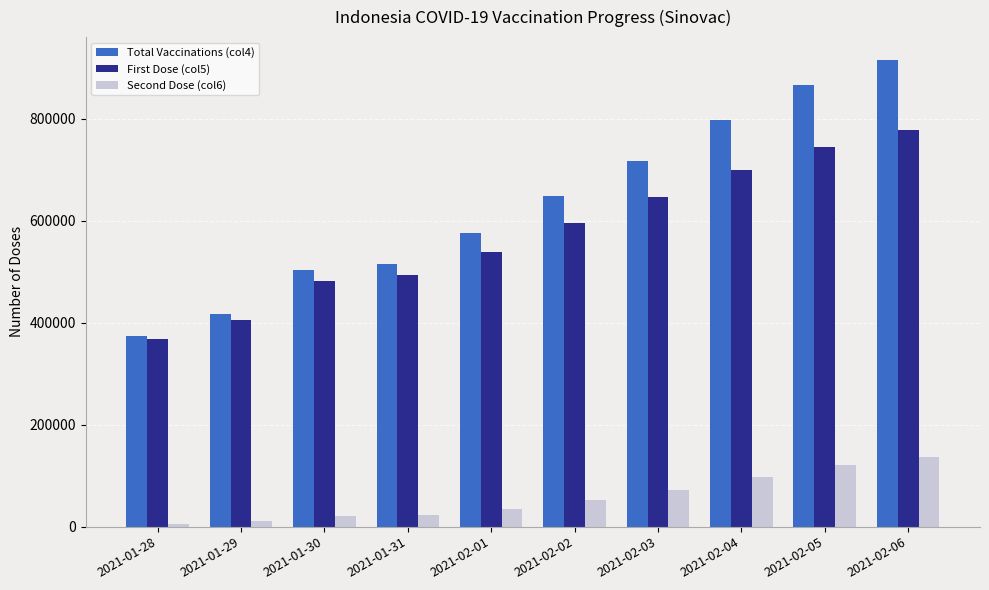

How many values in the First Dose (col5) series are below 596260?

5